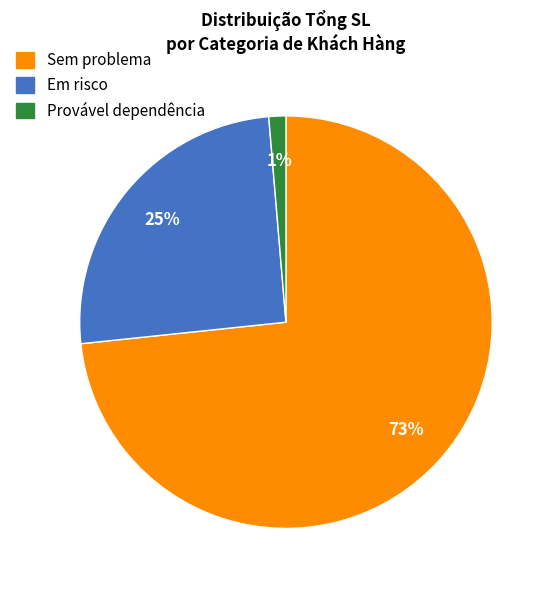

To the nearest percent, what is the average slice percentage?

33%